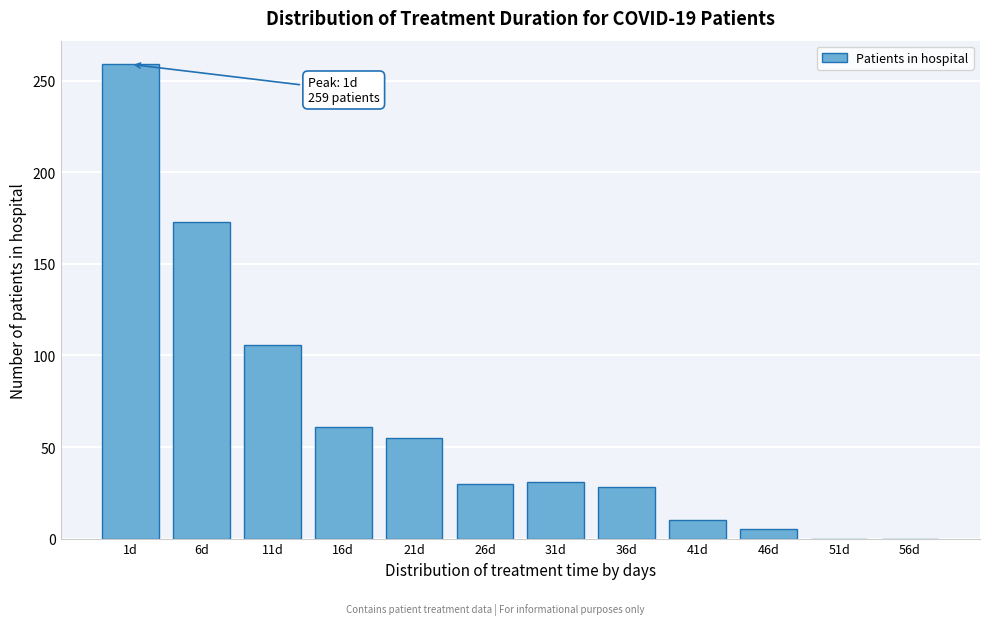

Between 36d and 1d, which is larger?

1d